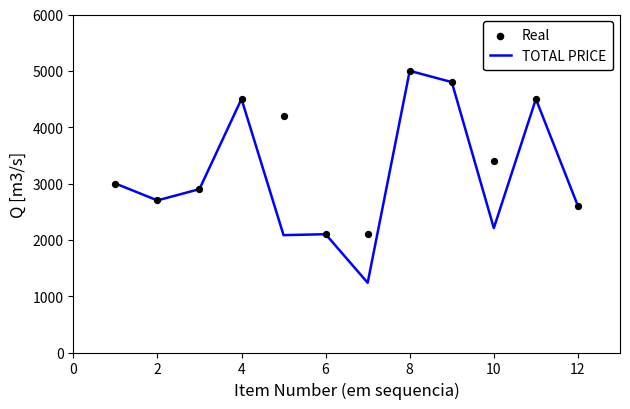

What is the highest value of the TOTAL PRICE series?

5000.0